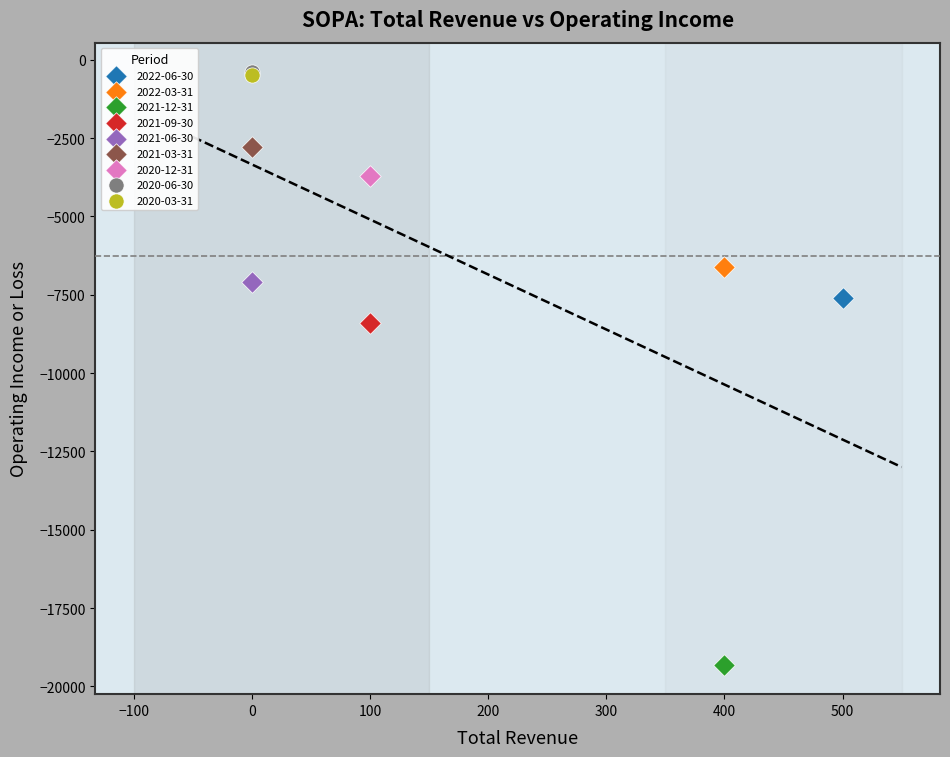

What are all the series names shown in the legend?

2022-06-30, 2022-03-31, 2021-12-31, 2021-09-30, 2021-06-30, 2021-03-31, 2020-12-31, 2020-06-30, 2020-03-31